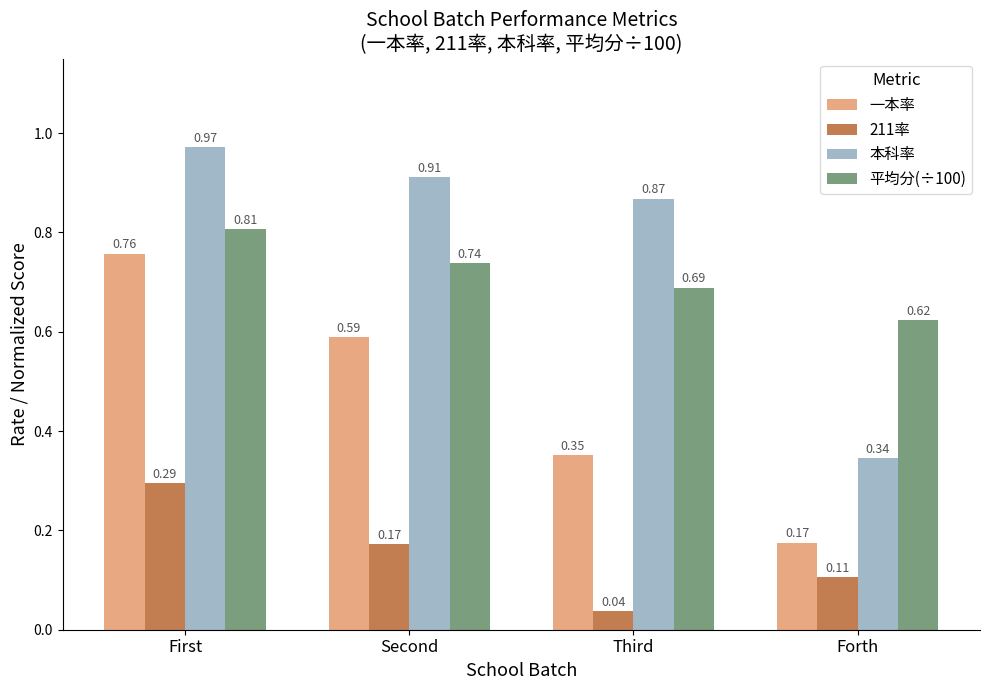

Which category has the lowest value in the 平均分(÷100) series?

Forth